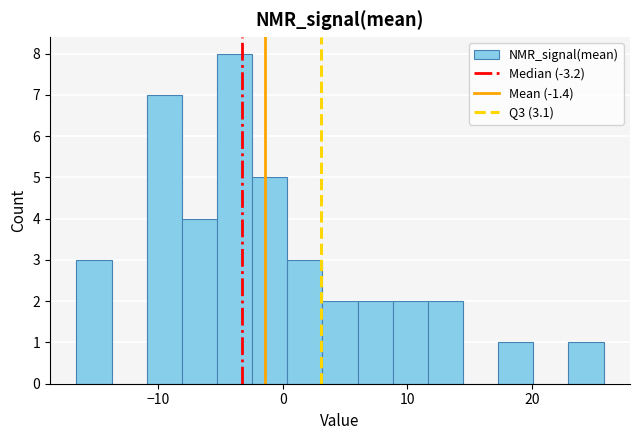

Around what value on the x-axis is the tallest bar? Give the approximate position of its centre, as read against the axis.

-4